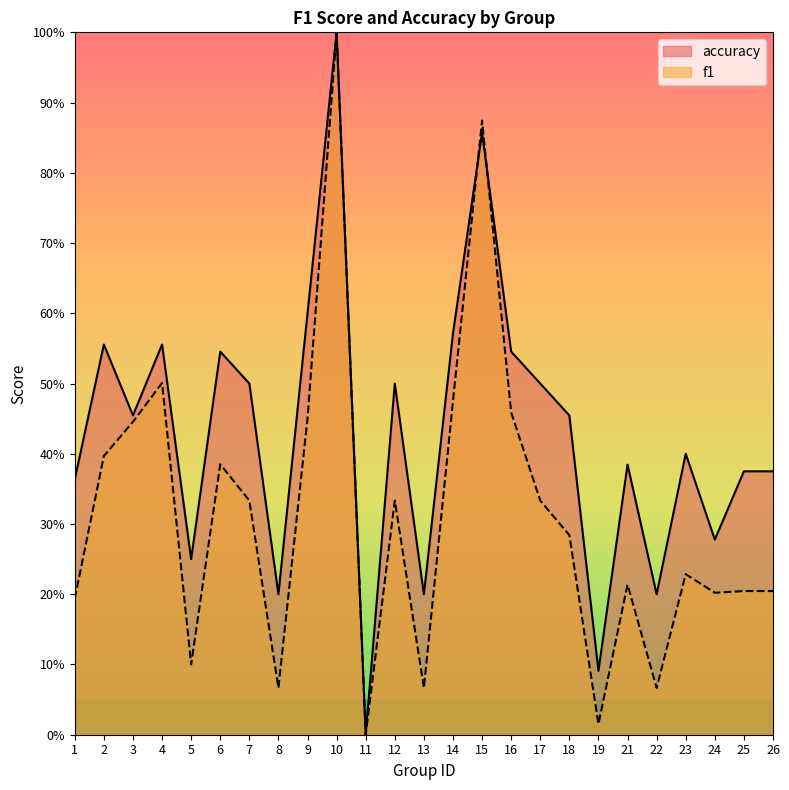

What is the spread (max minus min) of values at 26?

0.2